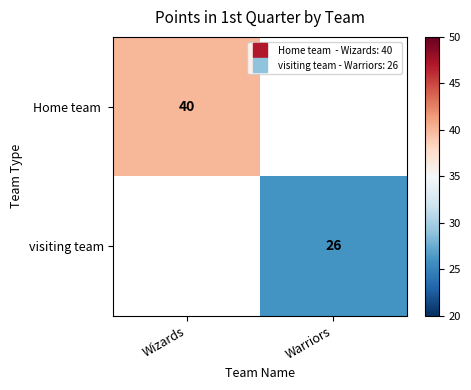

How many positive values does the Home team series have?

1